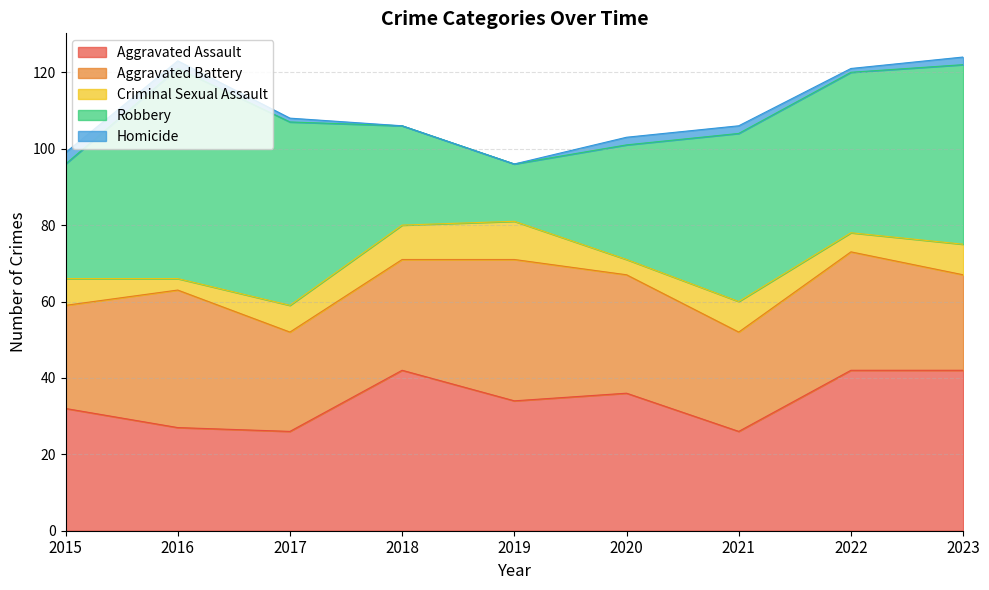

How many interior local valleys does the Aggravated Battery series have?

2